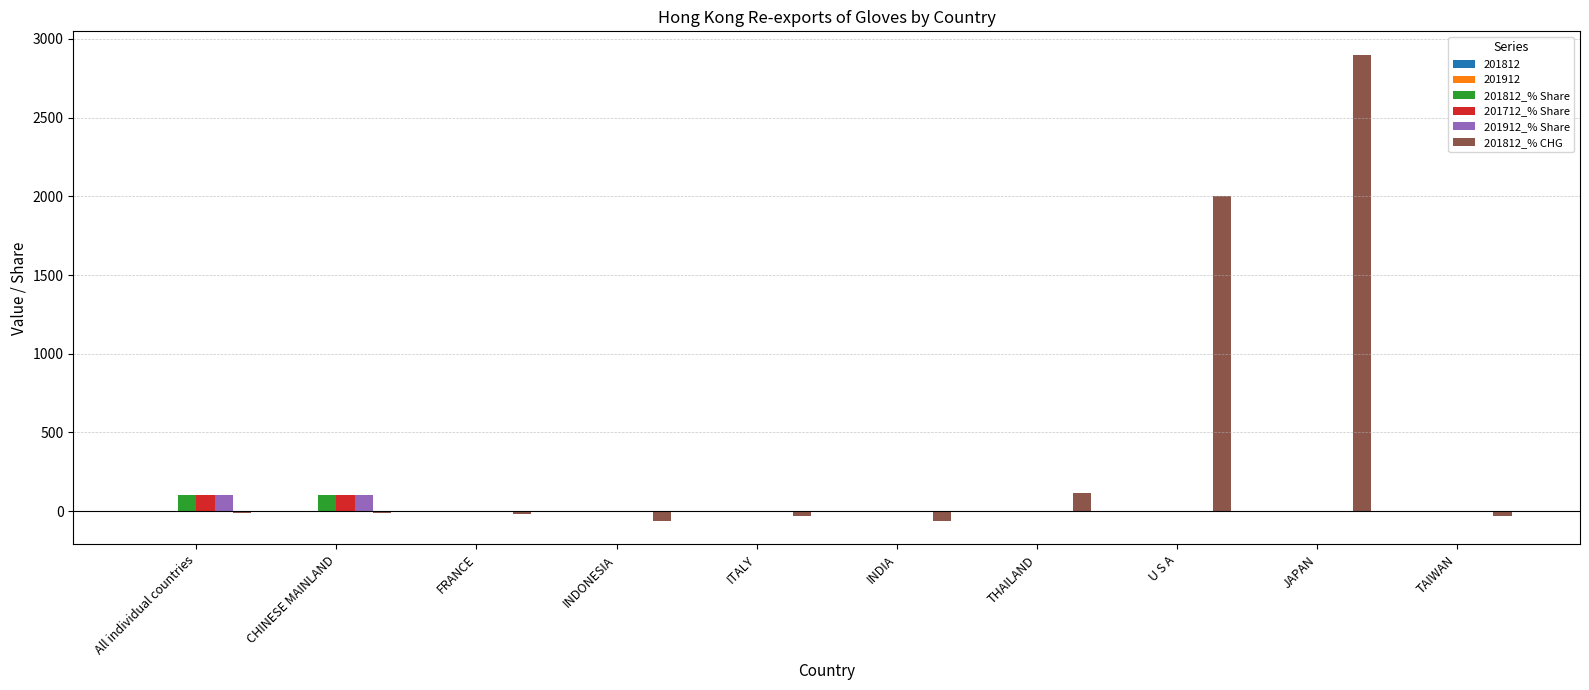

How many groups of bars are there?

10